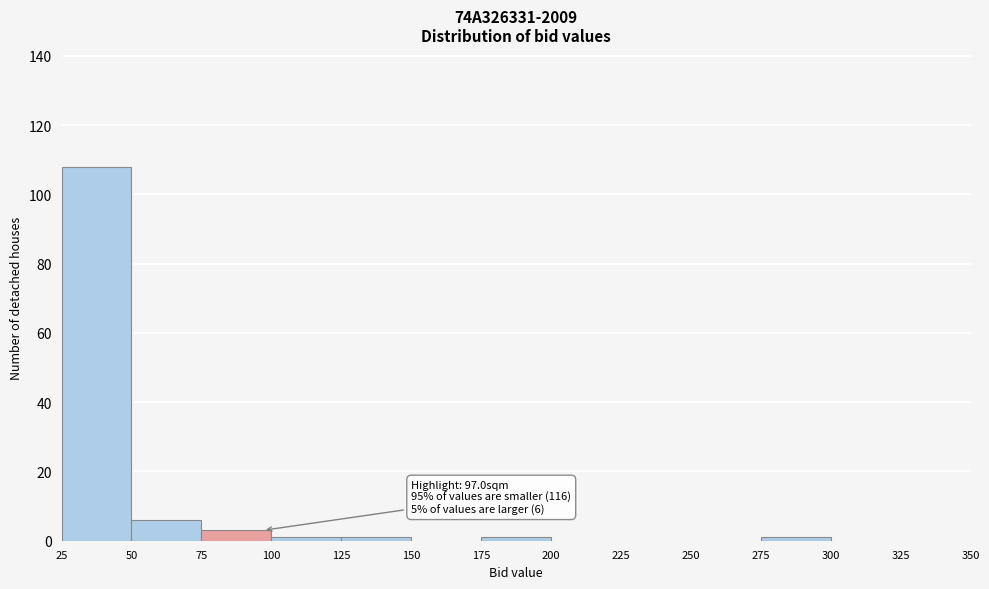

Over which range of the x-axis is the bar tallest?

25 to 50